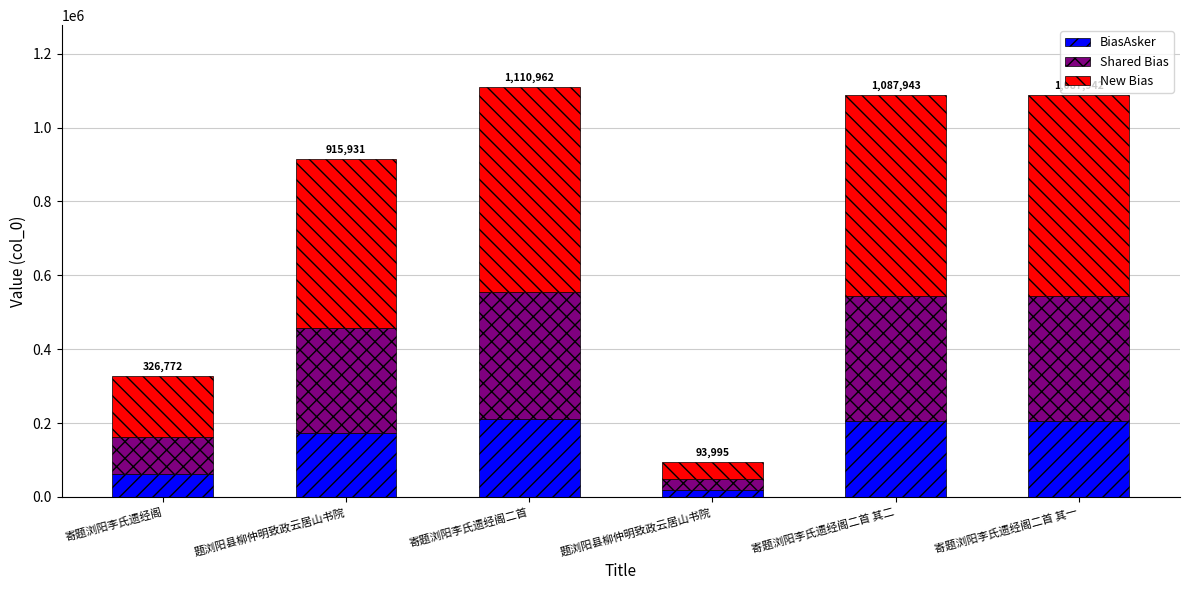

What are all the series names shown in the legend?

BiasAsker, Shared Bias, New Bias